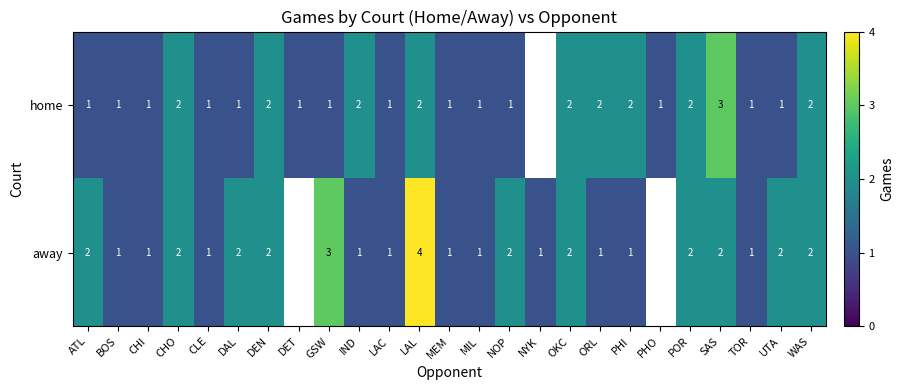

The home series shows 1 at SAS. True or false?

False